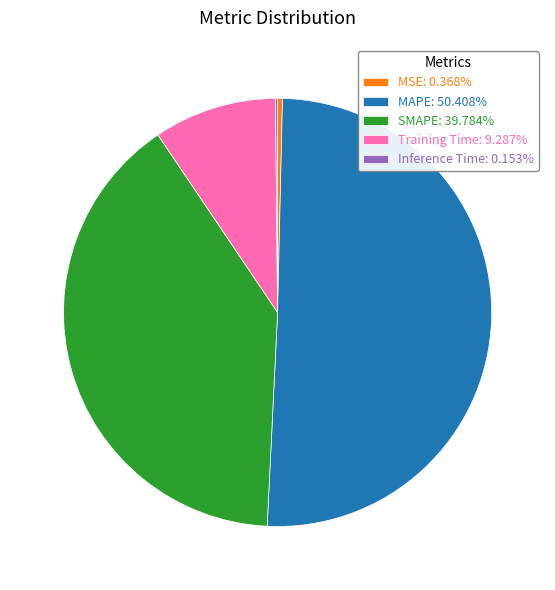

Which slice is the largest?

MAPE